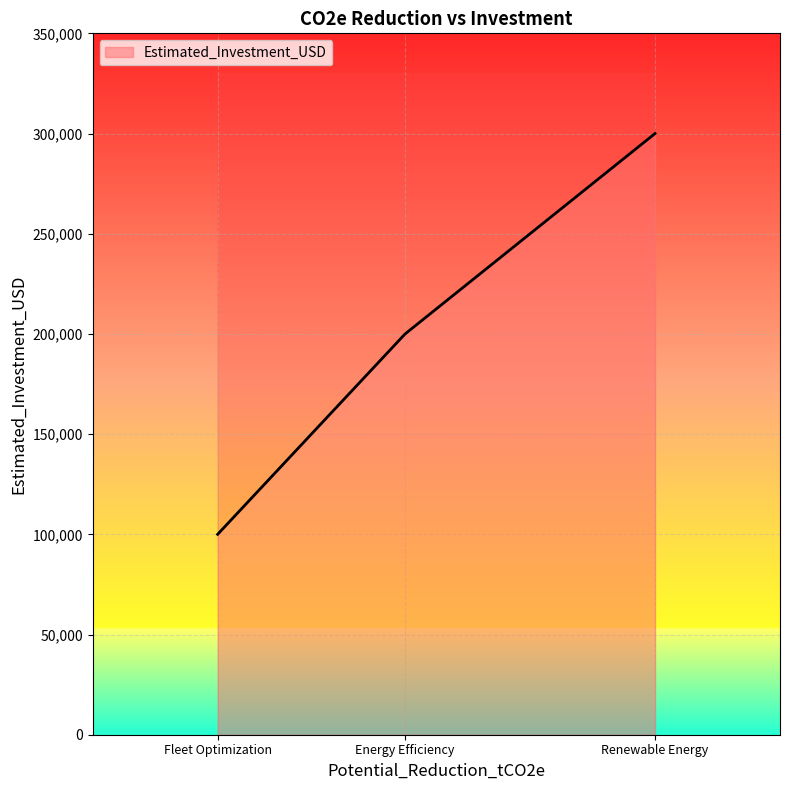

What is the difference between the maximum and minimum values?

200000